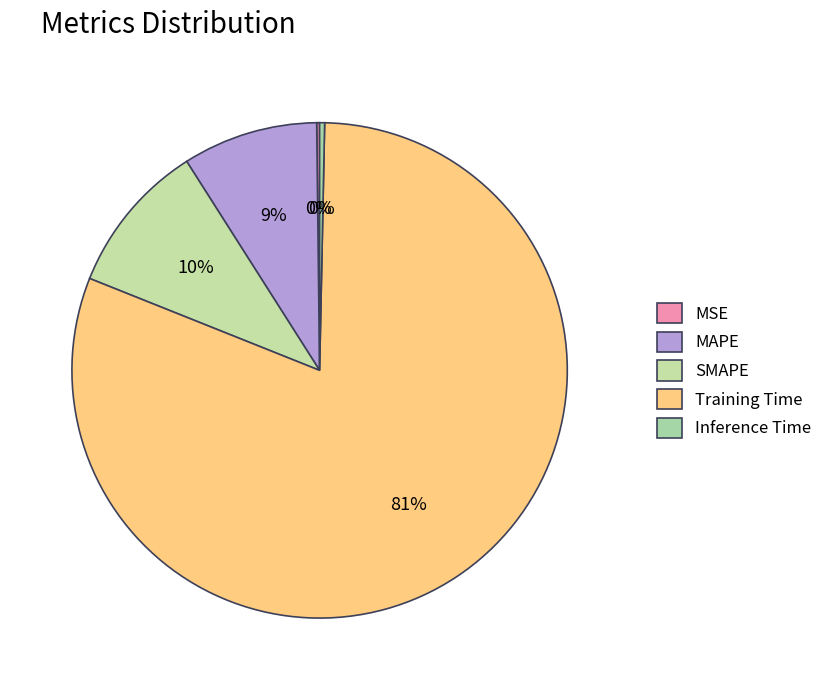

To the nearest percent, what is the difference between the largest and smallest slice percentages?

81%